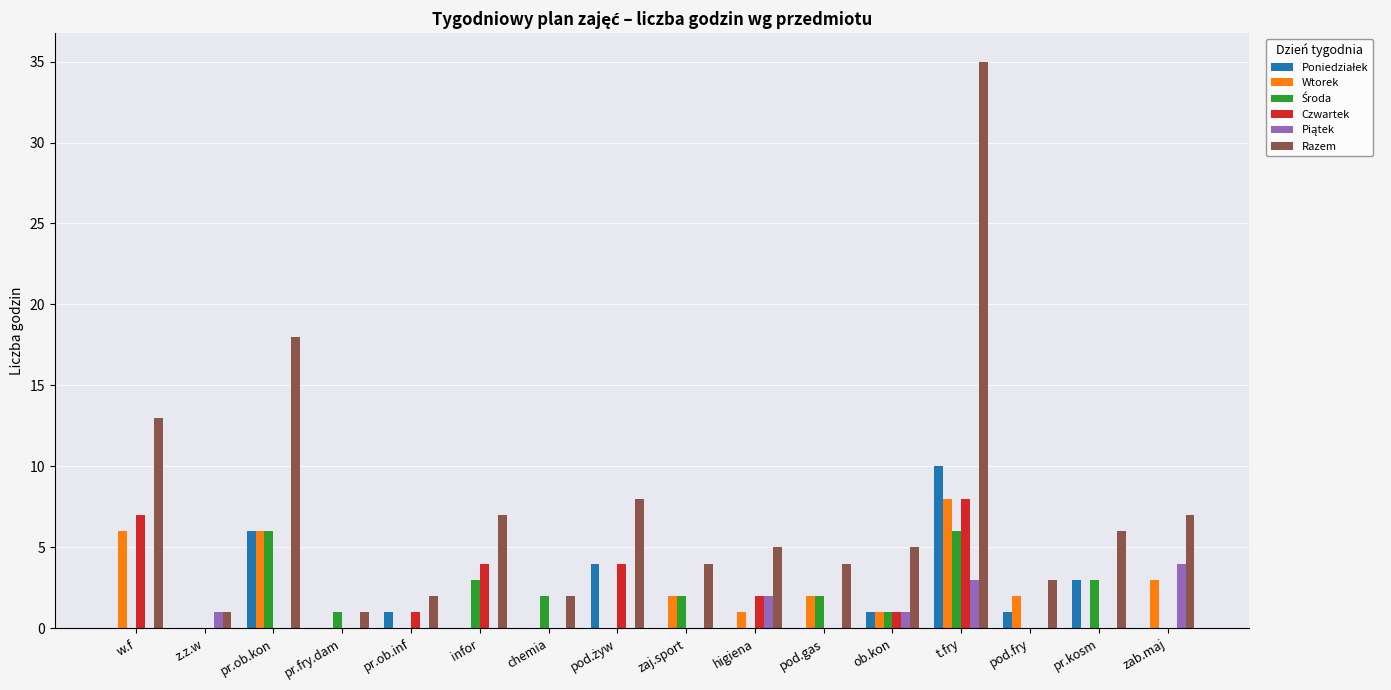

How many groups of bars are there?

16